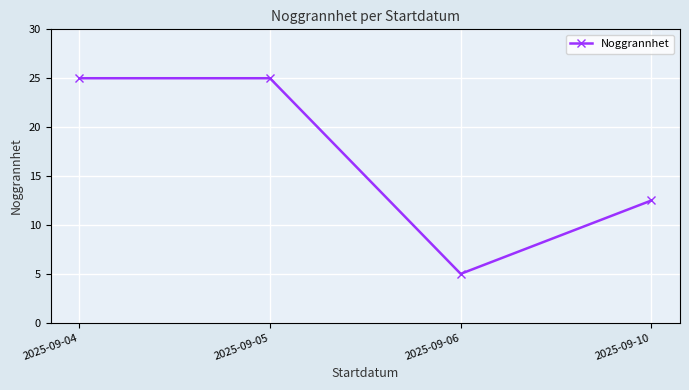

Is this an area chart (filled region under the line)?

No